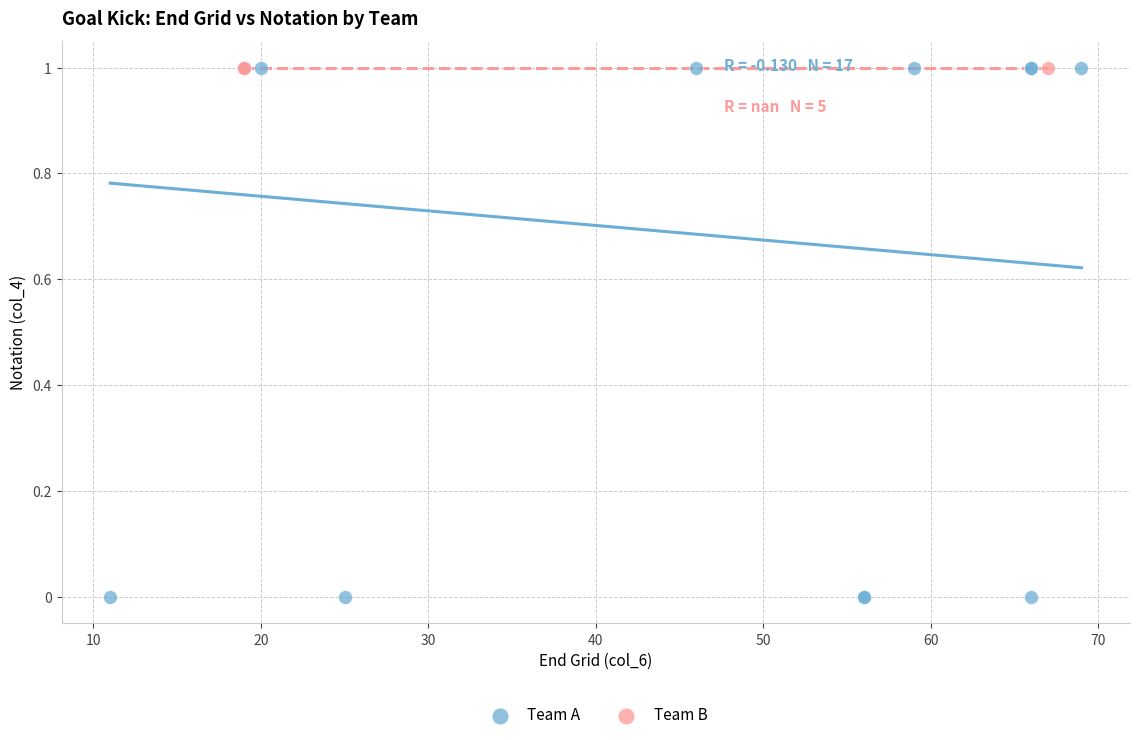

Which series contains the lowest Y value?

Team A